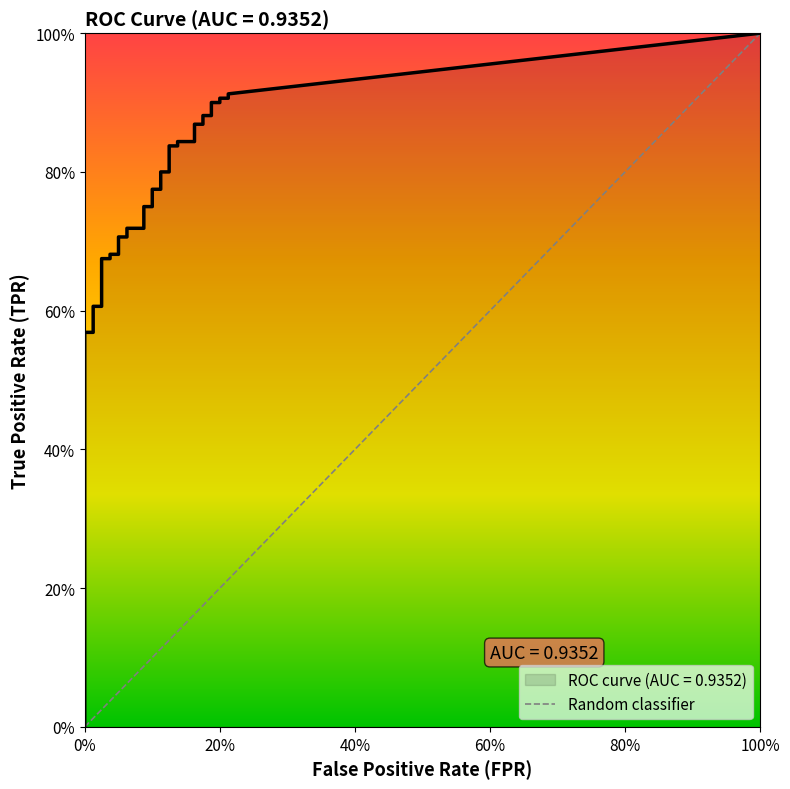

True or false: fpr and tpr intersect in this chart.

False